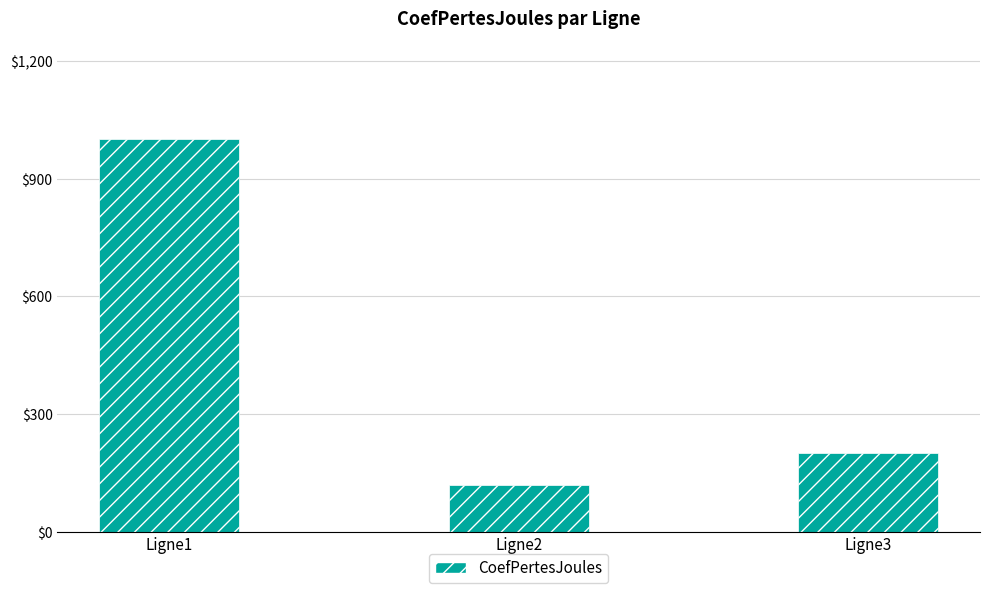

Approximately how many times larger is the value at Ligne2 compared to Ligne1?

0.1